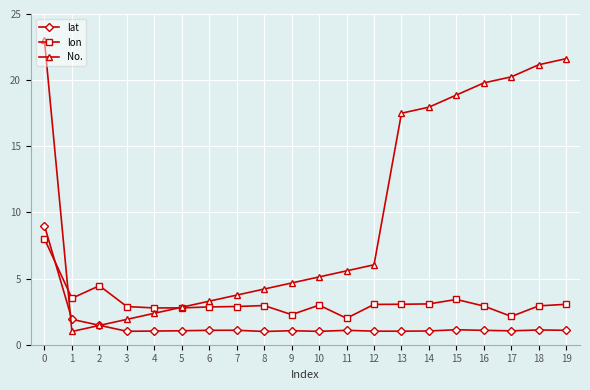

What are all the series names shown in the legend?

lat, lon, No.